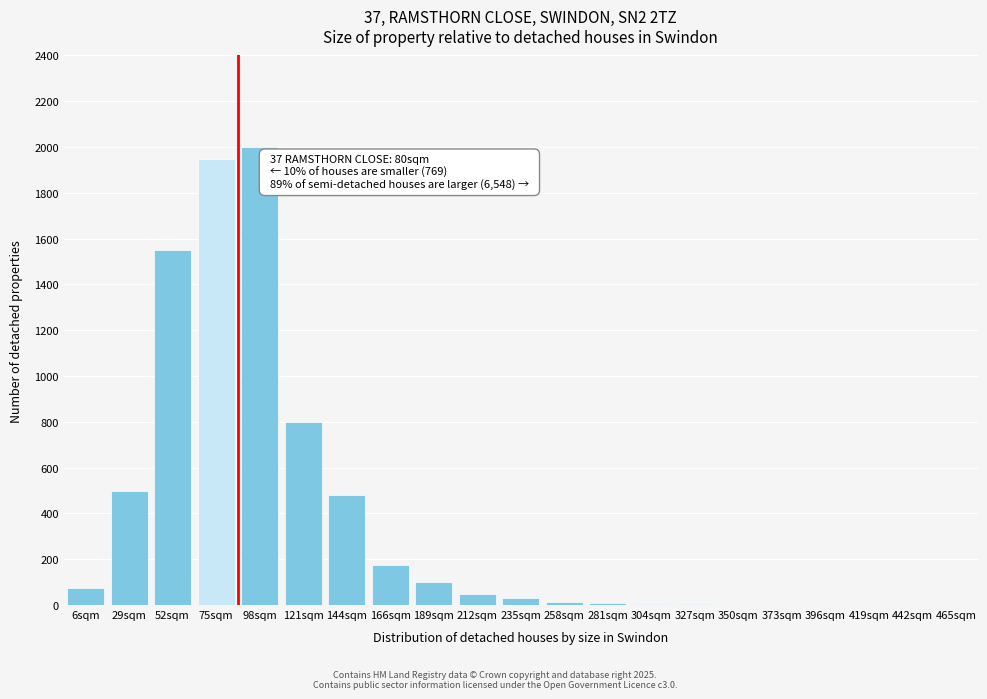

The chart shows a value of 0 at 465sqm. True or false?

True